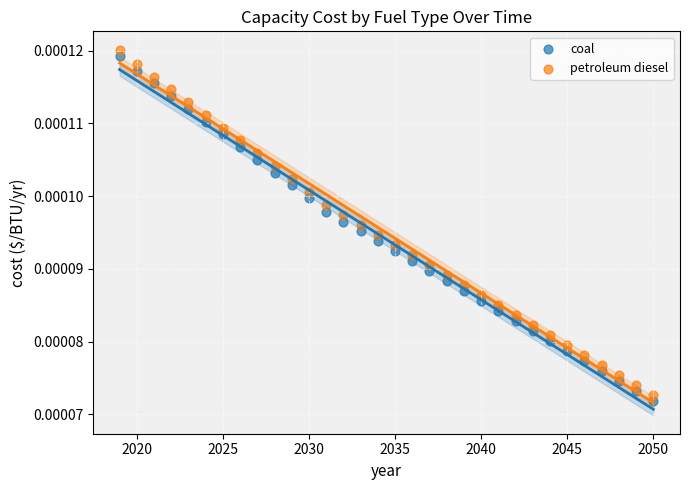

What is the X range (max minus min) for the scatter plot?

31.0